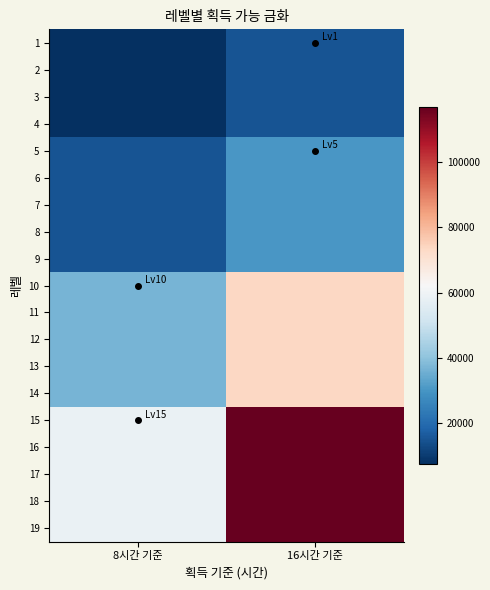

Between 8시간 기준 and 16시간 기준, which is larger?

16시간 기준